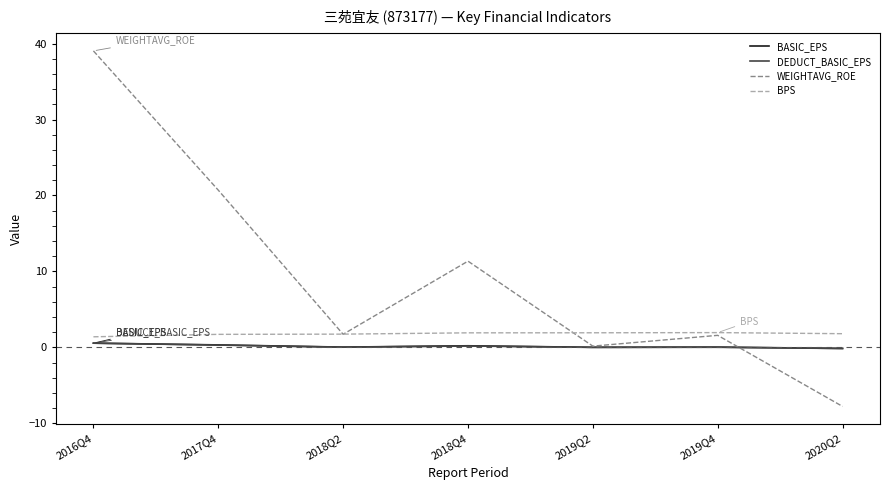

Which series has the largest range (max minus min)?

WEIGHTAVG_ROE